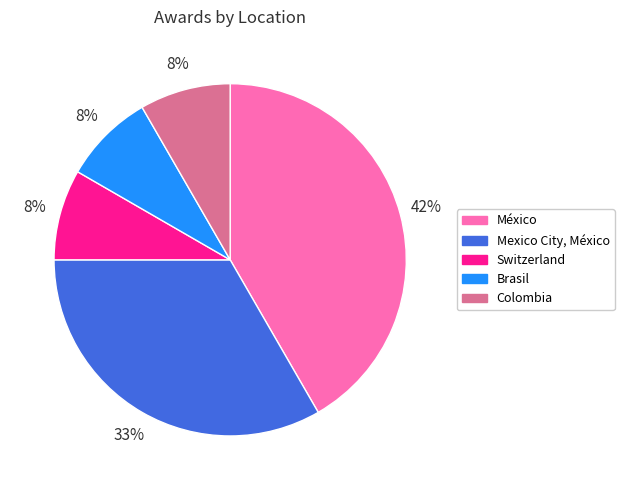

True or false: Switzerland accounts for 8% of the total.

True